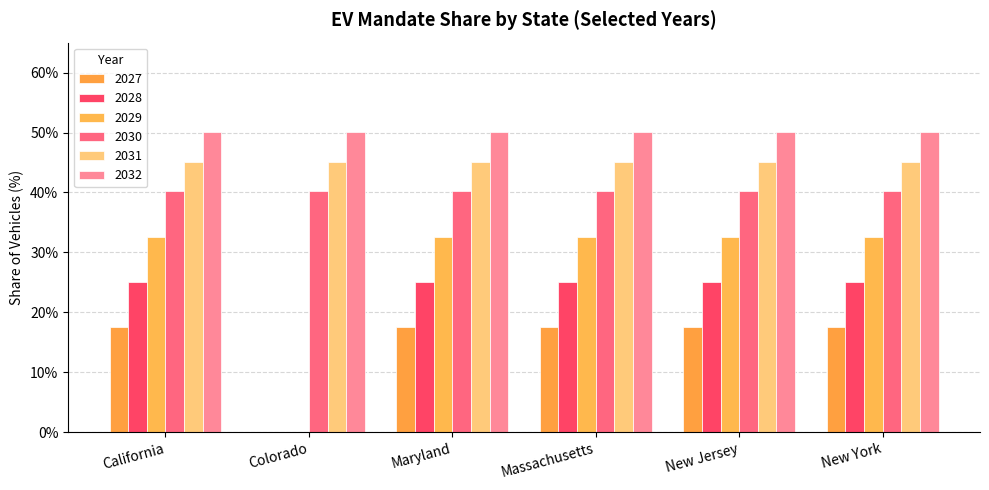

At which label does 2029 reach its minimum?

Colorado